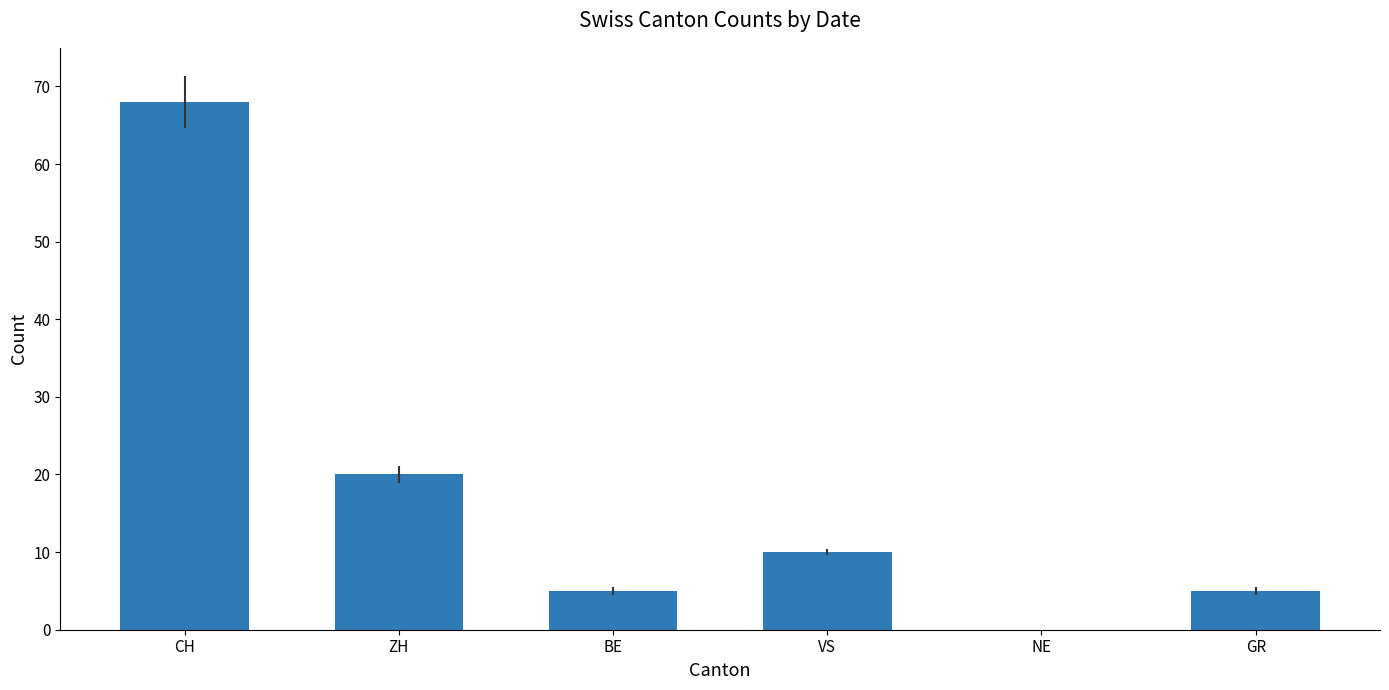

Where is the data nearest to the value 34?

ZH